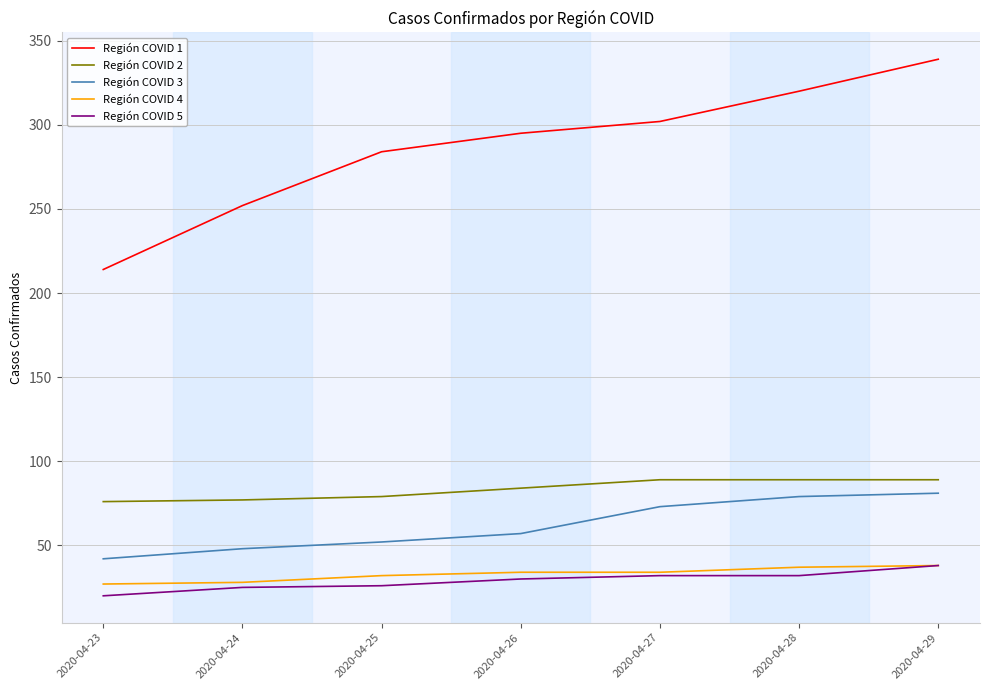

True or false: Región COVID 5 has a value of 54 at 2020-04-29.

False